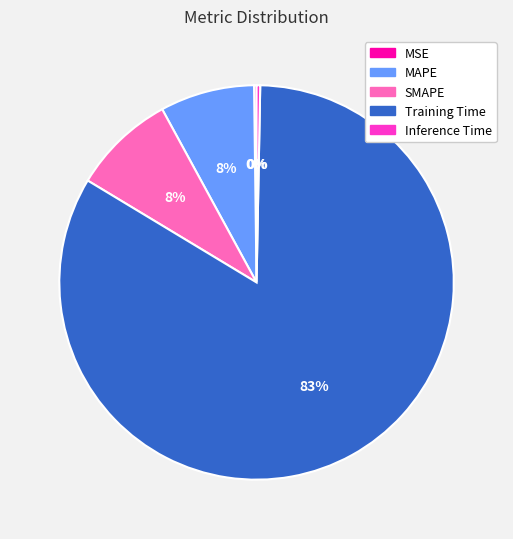

To the nearest percent, what portion does SMAPE represent?

8%